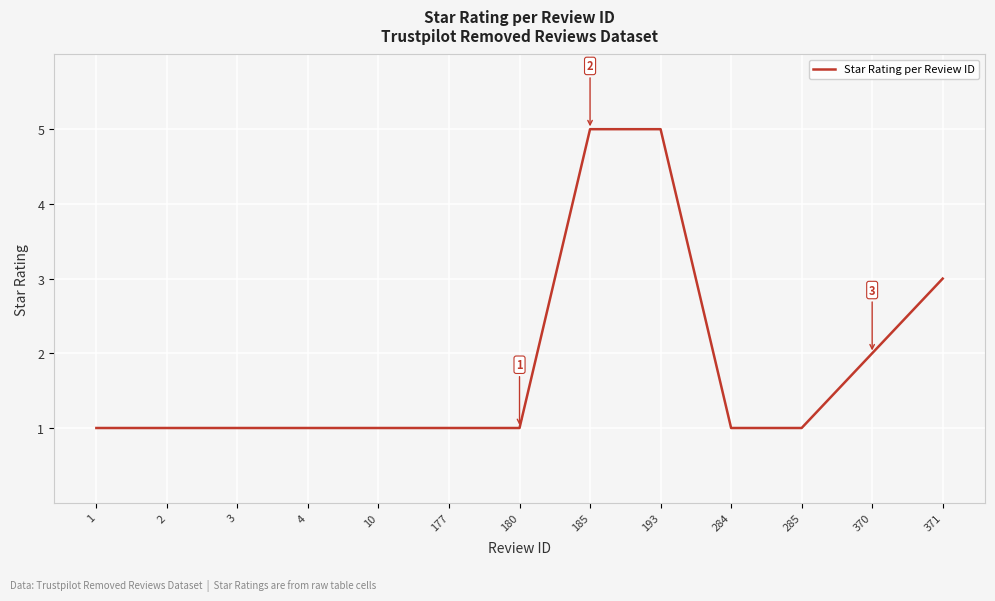

What is the maximum value shown in the chart?

5